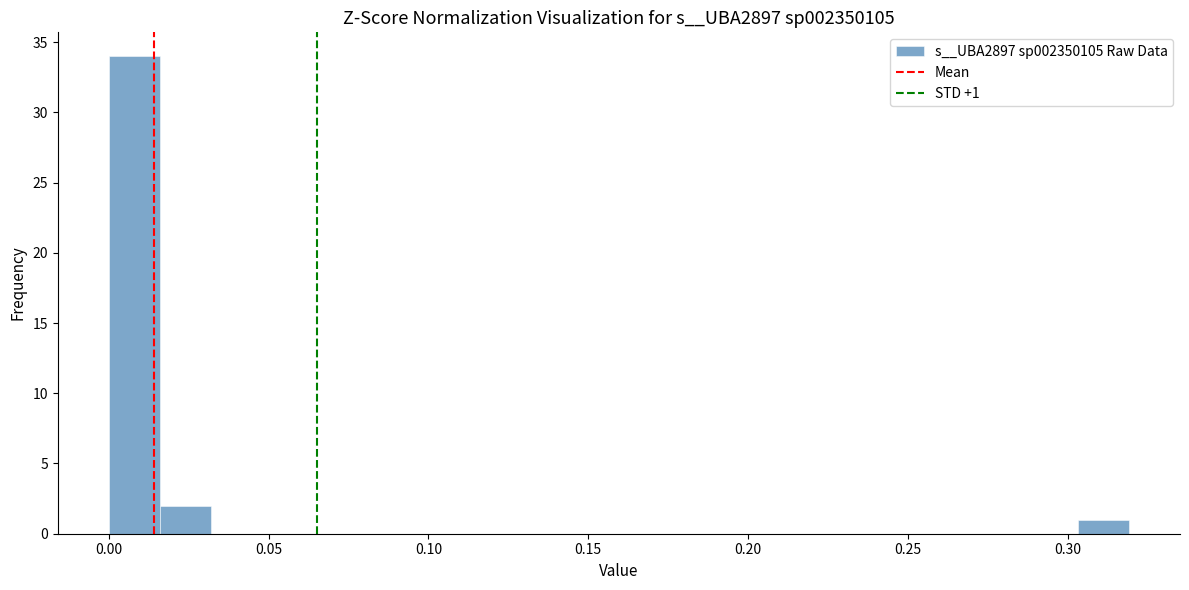

Around what value on the x-axis is the tallest bar? Give the approximate position of its centre, as read against the axis.

0.010